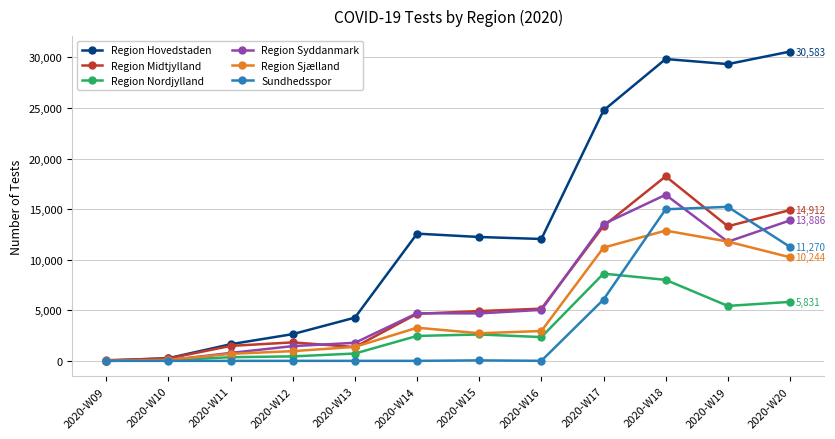

Which category has the highest value across all series?

2020-W20